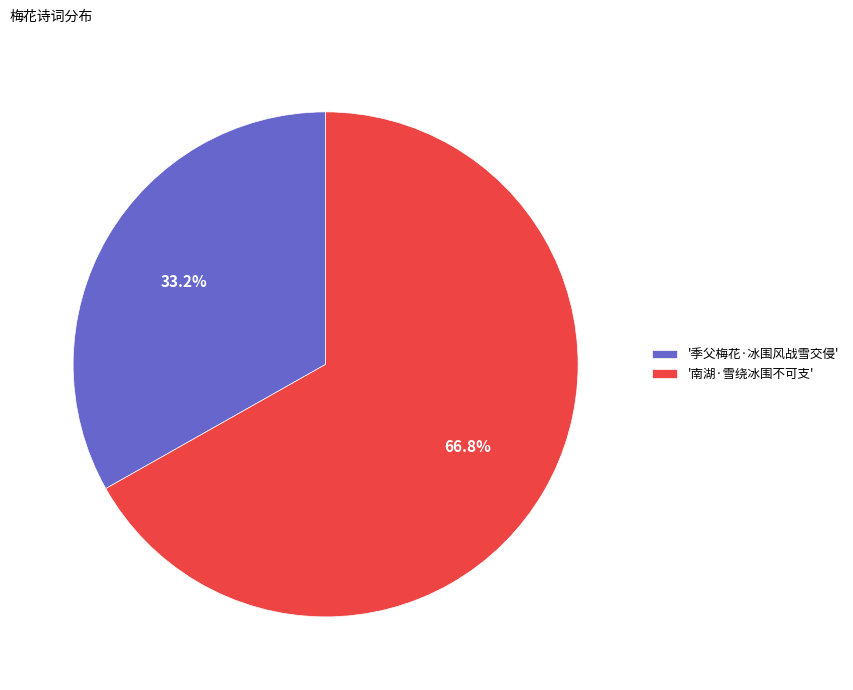

Which slice represents more than half of the pie?

'南湖·雪绕冰围不可支'